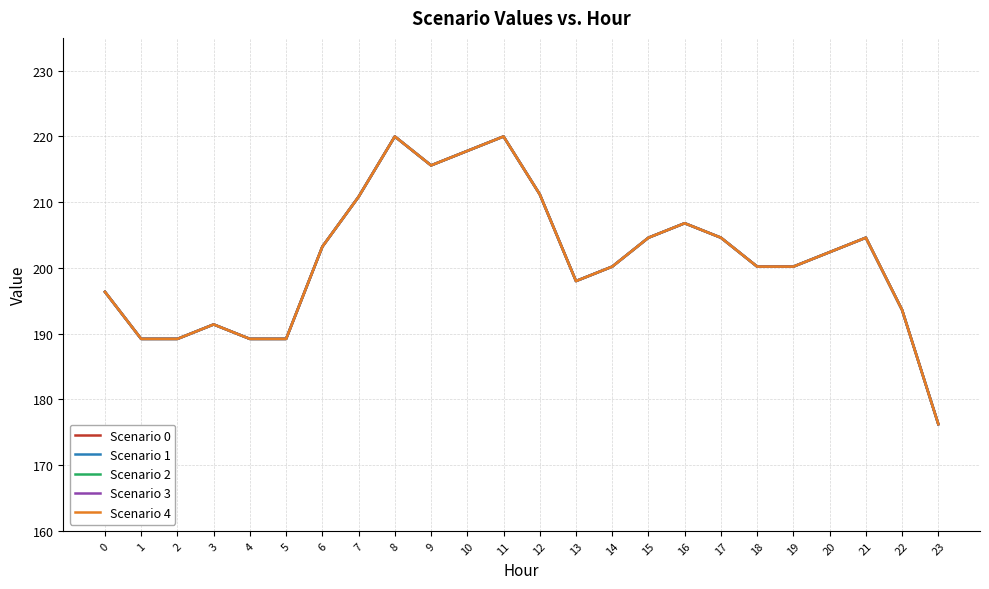

What is the average value of the Scenario 4 series?

201.4